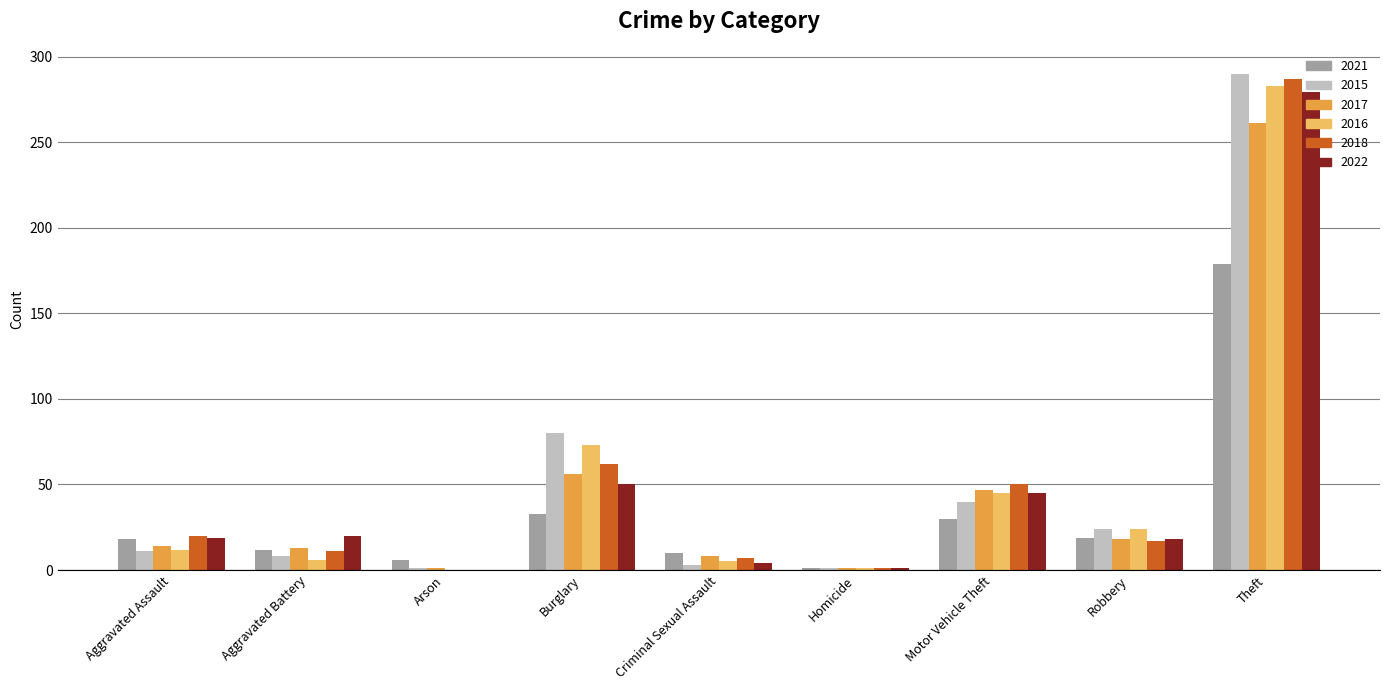

True or false: 2016 has a value of 73 at Burglary.

True